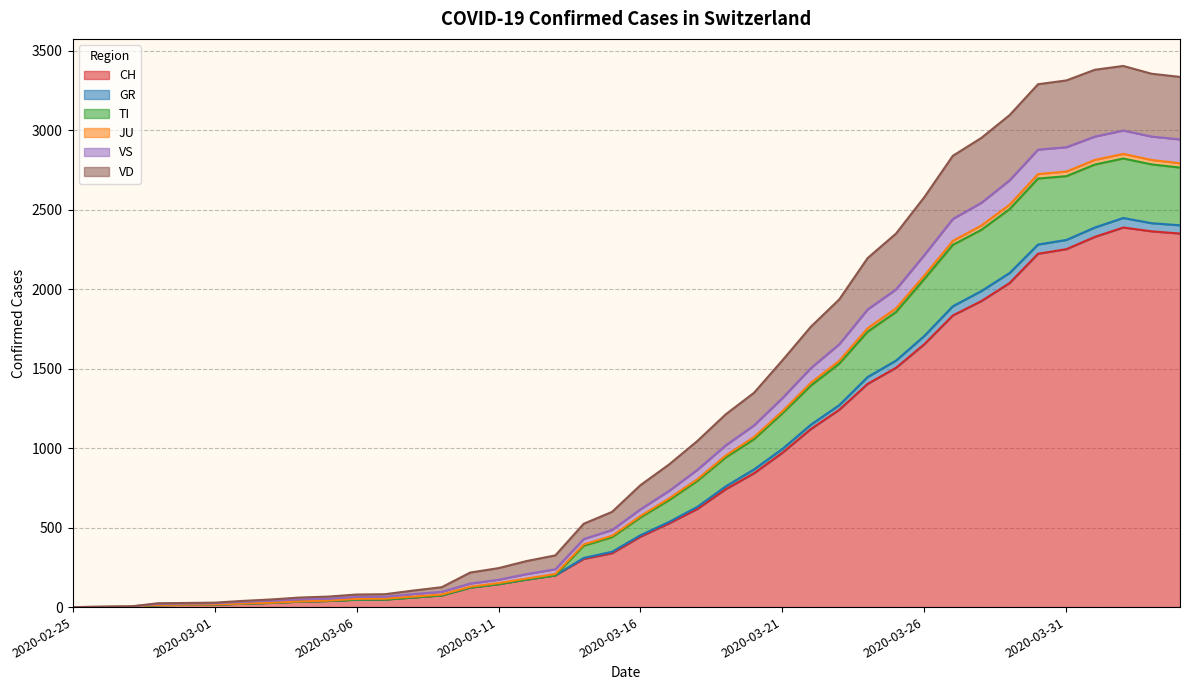

How many interior local peaks does the CH series have?

1